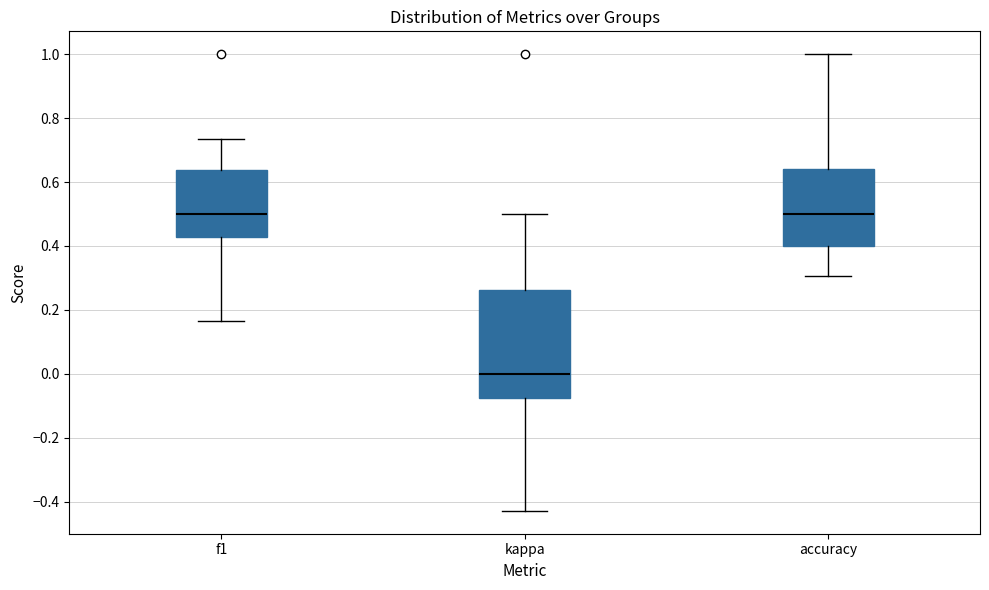

Reading left to right, transcribe this box plot: for each box, give where its median line is, the range the box spans, and where its two whiskers end, as read against the y-axis. The values are not printed on the chart, so give them approximately, as read against the axis.

f1: median 0.50, box 0.42 to 0.64, whiskers 0.16 to 0.74
kappa: median 0.00, box -0.08 to 0.26, whiskers -0.42 to 0.50
accuracy: median 0.50, box 0.40 to 0.64, whiskers 0.30 to 1.00